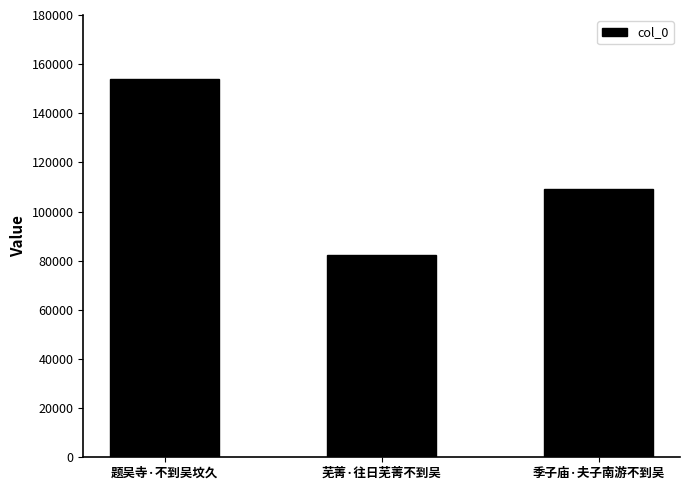

Reading left to right, transcribe all the data shown in this chart.

题吴寺·不到吴坟久=153912	芜菁·往日芜菁不到吴=82466	季子庙·夫子南游不到吴=109050